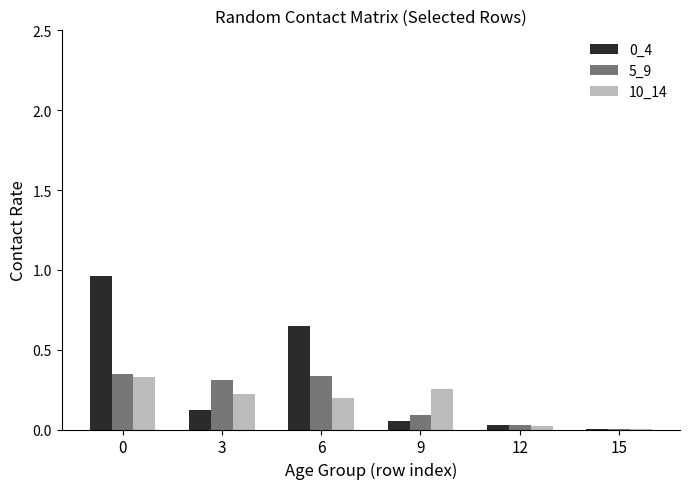

What is the sum of the 10_14 values at 9 and 6?

0.4